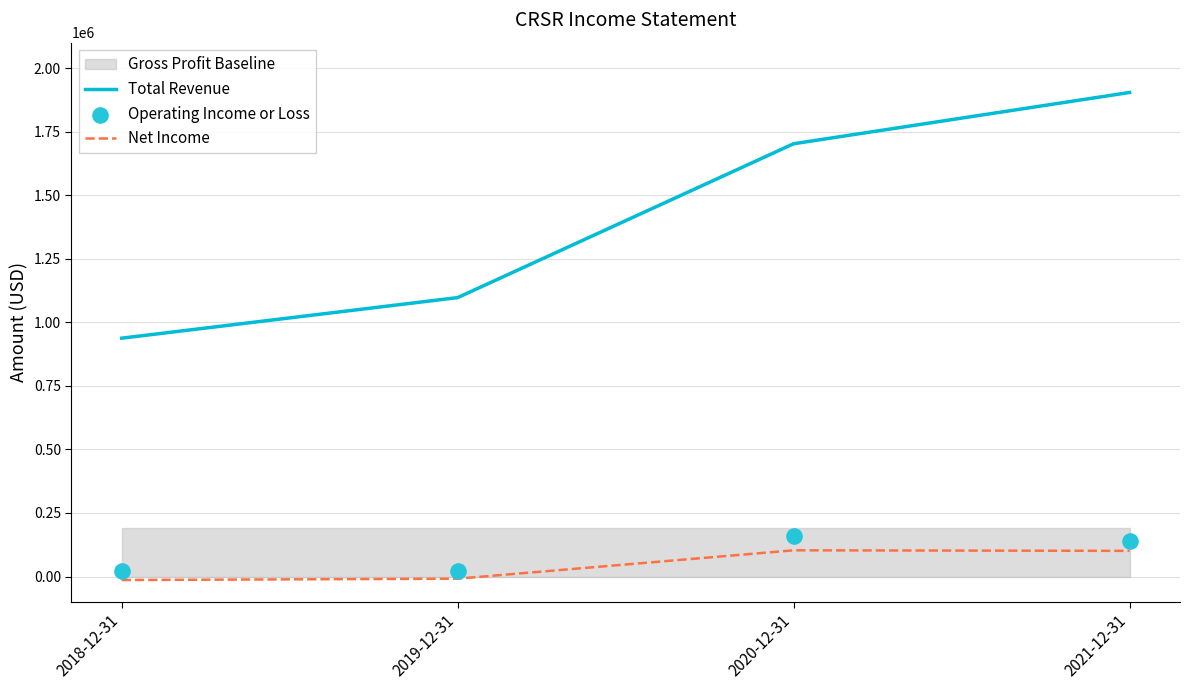

True or false: Total Revenue and Net Income cross at least once.

False